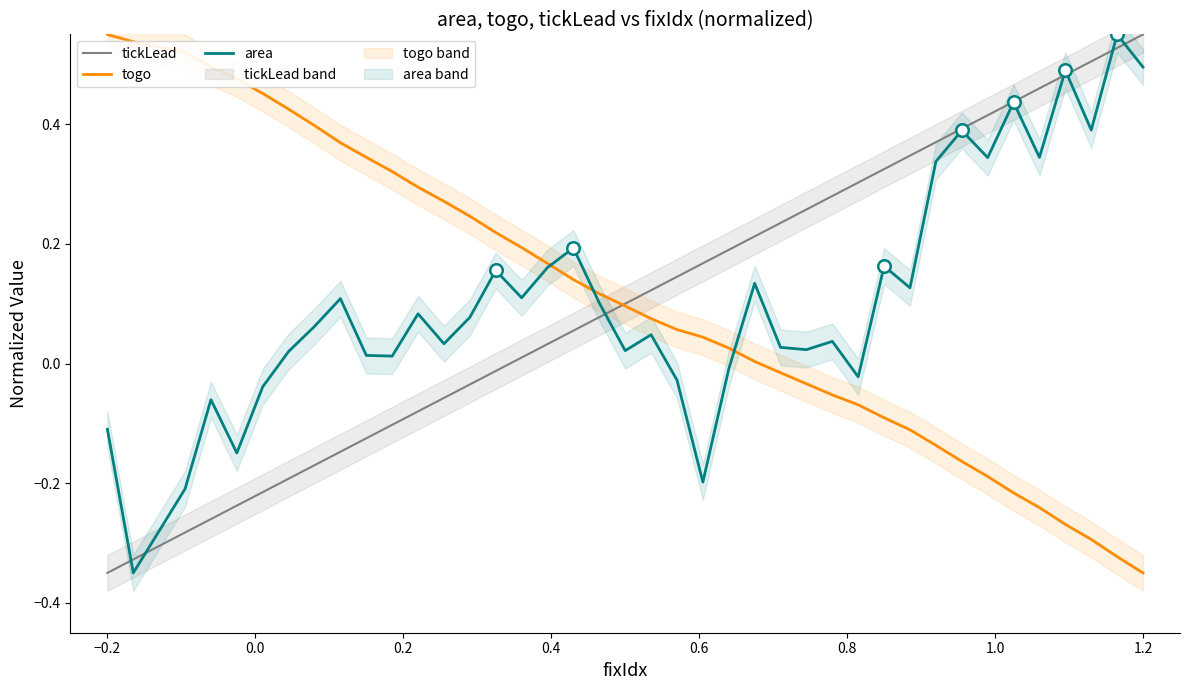

What is the smallest value displayed?

-0.3